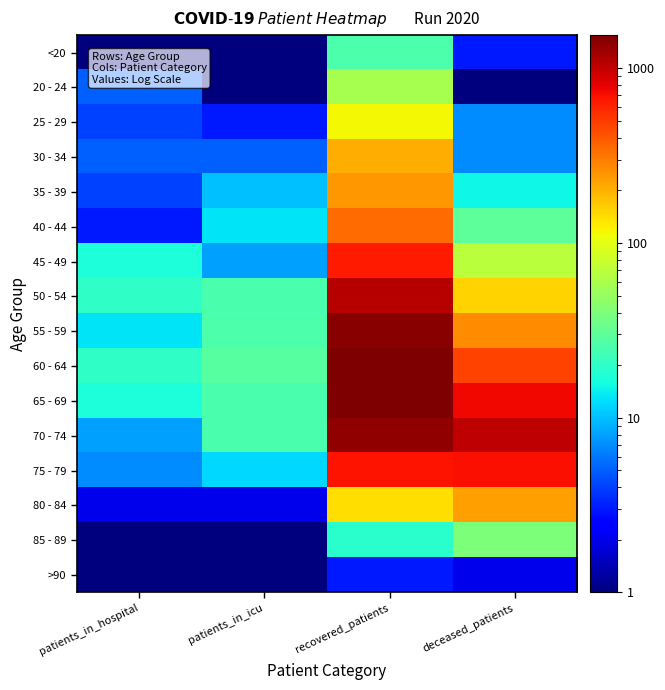

Reading right to left, what are all the values shown in this chart?

<20: deceased_patients=3.0	recovered_patients=26.0	patients_in_icu=0.5	patients_in_hospital=0.5
20 - 24: deceased_patients=0.5	recovered_patients=58.0	patients_in_icu=0.5	patients_in_hospital=5.0
25 - 29: deceased_patients=7.0	recovered_patients=117.0	patients_in_icu=3.0	patients_in_hospital=4.0
30 - 34: deceased_patients=7.0	recovered_patients=206.0	patients_in_icu=5.0	patients_in_hospital=5.0
35 - 39: deceased_patients=15.0	recovered_patients=241.0	patients_in_icu=10.0	patients_in_hospital=4.0
40 - 44: deceased_patients=30.0	recovered_patients=346.0	patients_in_icu=13.0	patients_in_hospital=3.0
45 - 49: deceased_patients=69.0	recovered_patients=645.0	patients_in_icu=8.0	patients_in_hospital=17.0
50 - 54: deceased_patients=153.0	recovered_patients=1073.0	patients_in_icu=25.0	patients_in_hospital=20.0
55 - 59: deceased_patients=268.0	recovered_patients=1457.0	patients_in_icu=26.0	patients_in_hospital=13.0
60 - 64: deceased_patients=474.0	recovered_patients=1551.0	patients_in_icu=28.0	patients_in_hospital=20.0
65 - 69: deceased_patients=744.0	recovered_patients=1540.0	patients_in_icu=25.0	patients_in_hospital=17.0
70 - 74: deceased_patients=1020.0	recovered_patients=1363.0	patients_in_icu=25.0	patients_in_hospital=8.0
75 - 79: deceased_patients=711.0	recovered_patients=675.0	patients_in_icu=12.0	patients_in_hospital=7.0
80 - 84: deceased_patients=232.0	recovered_patients=143.0	patients_in_icu=2.0	patients_in_hospital=2.0
85 - 89: deceased_patients=40.0	recovered_patients=19.0	patients_in_icu=0.5	patients_in_hospital=0.5
>90: deceased_patients=2.0	recovered_patients=3.0	patients_in_icu=0.5	patients_in_hospital=0.5